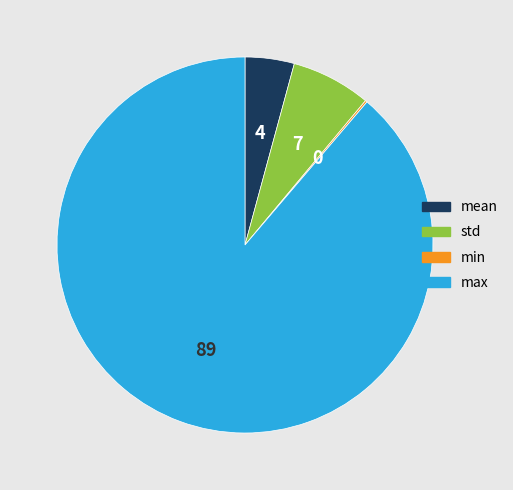

Is there a majority slice in this chart?

Yes